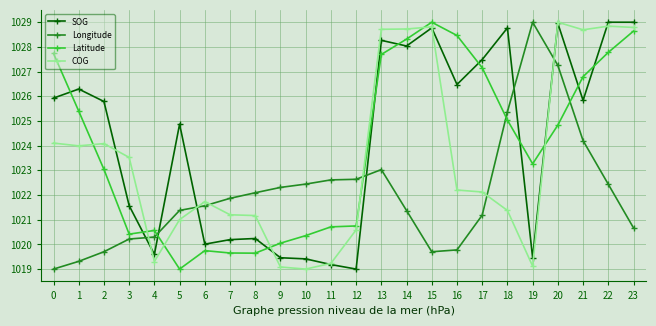

What is the total value across all series at 19?

4090.8